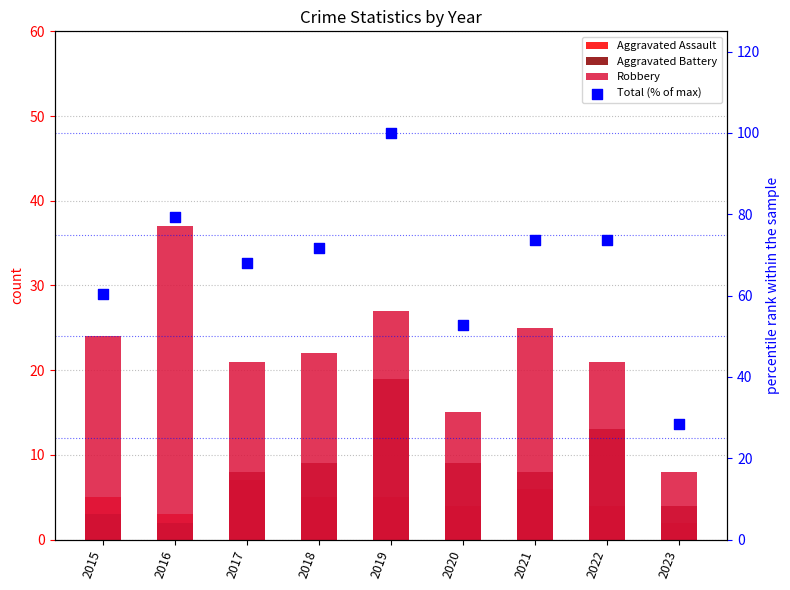

At which category is the sum across all series the highest?

2019